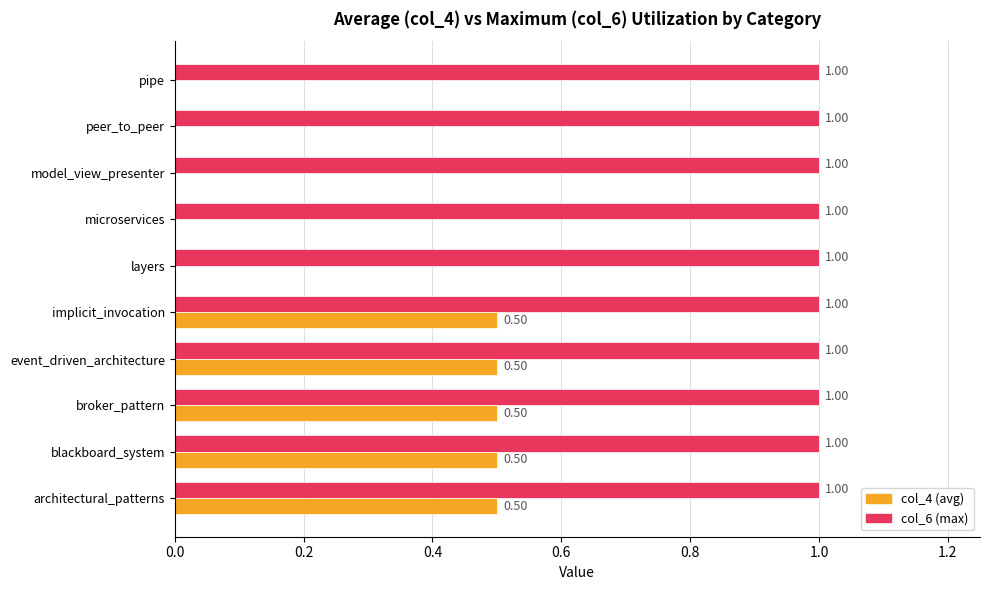

Which series has the largest total across all categories?

col_6 (max)